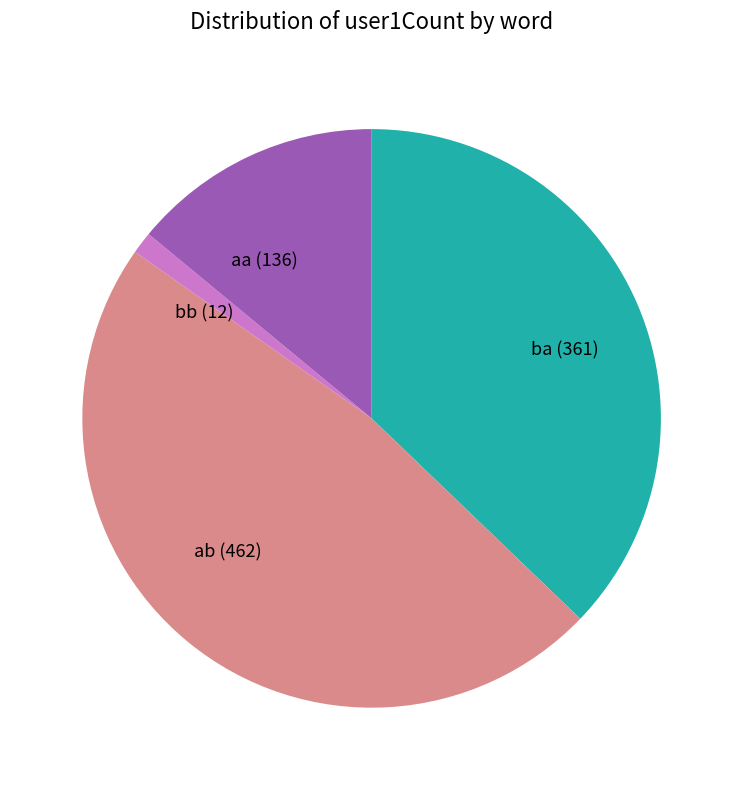

True or false: bb accounts for 14% of the total.

False